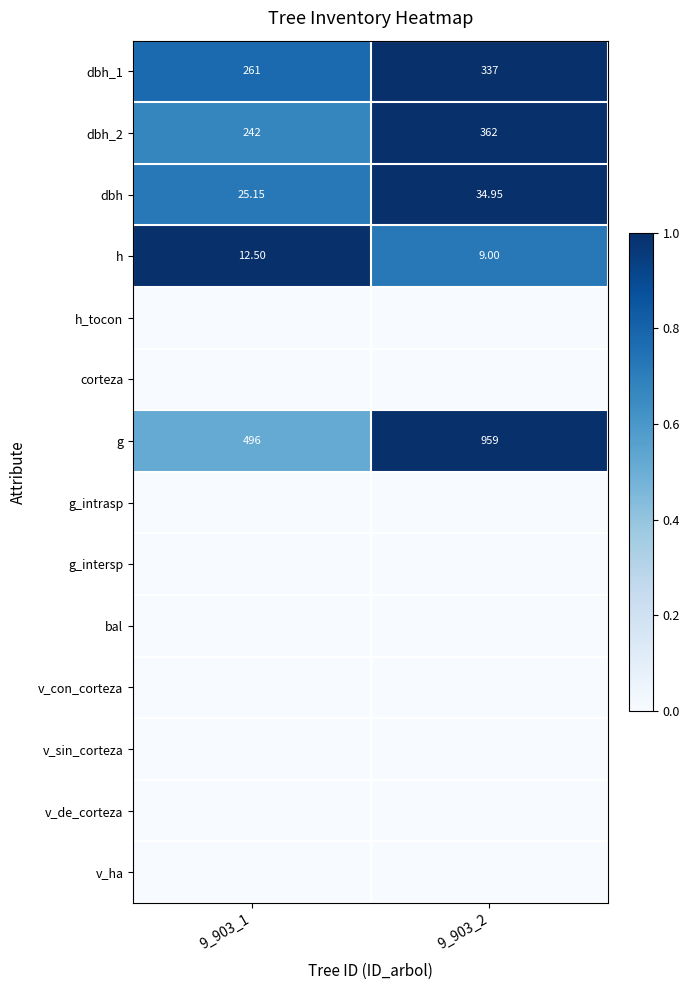

Rank the categories by dbh_2 value from lowest to highest.

9_903_1, 9_903_2